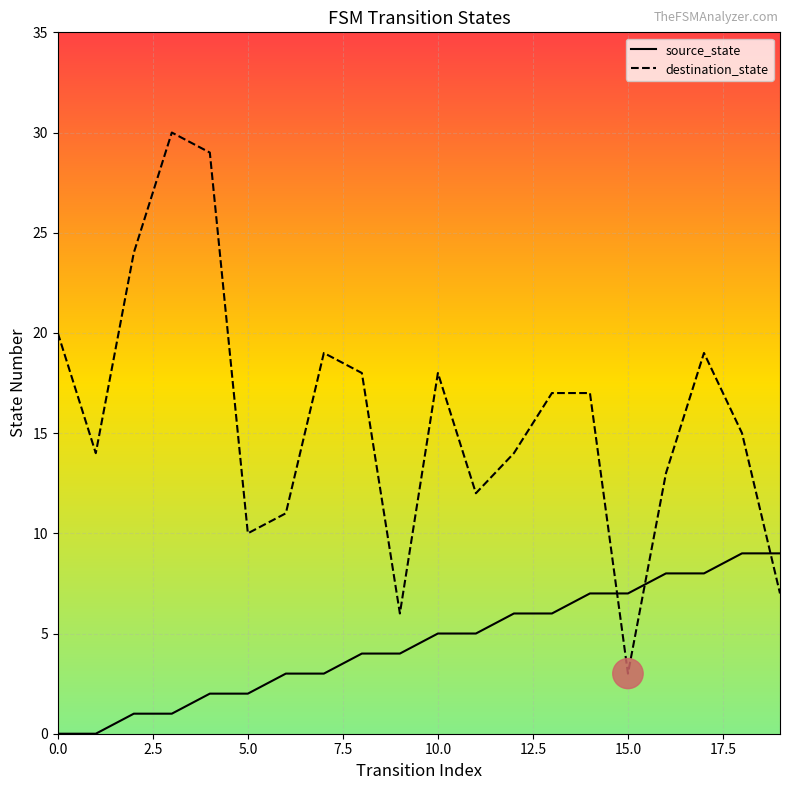

Which series has the largest range (max minus min)?

destination_state